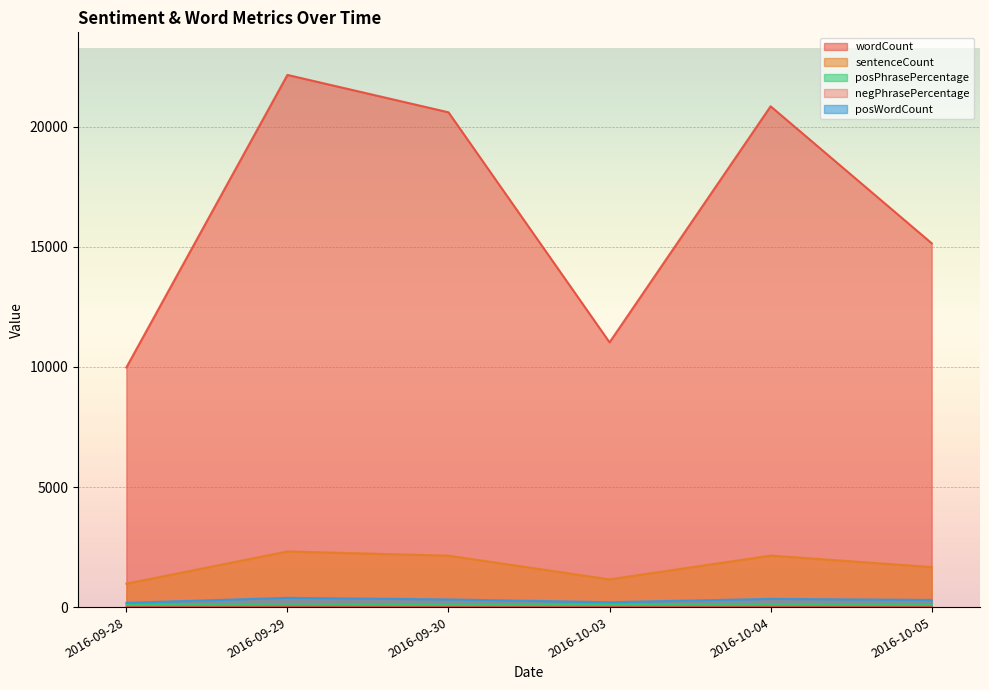

How many interior local peaks does the sentenceCount series have?

2